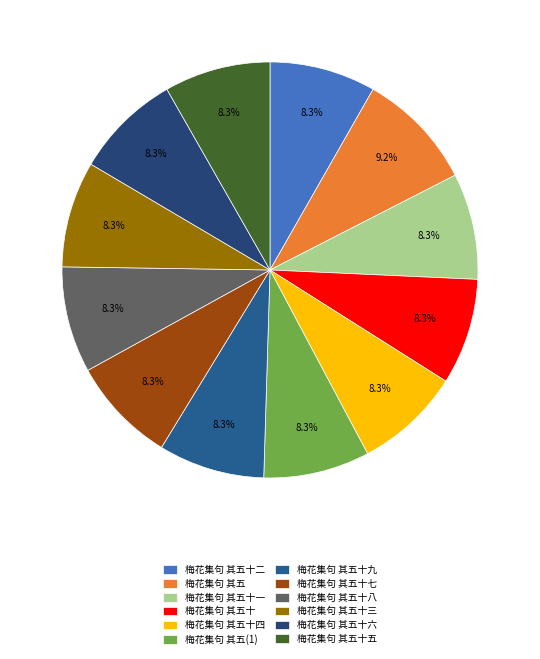

What is the total percentage of 梅花集句 其五十五 and 梅花集句 其五十二?

16.5%